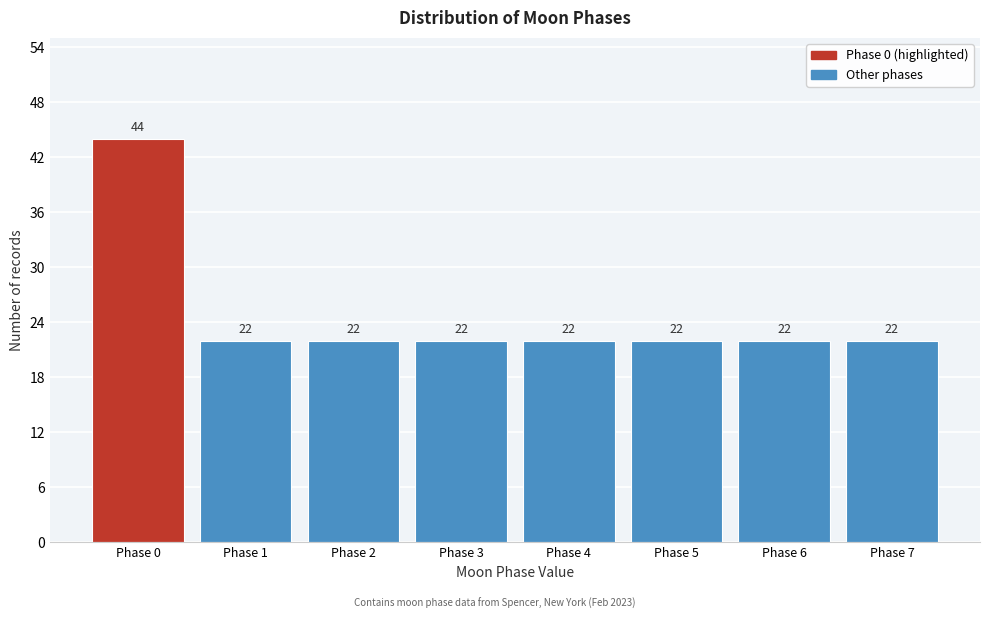

Reading left to right, what are all the values shown in this chart?

Phase 0=44	Phase 1=22	Phase 2=22	Phase 3=22	Phase 4=22	Phase 5=22	Phase 6=22	Phase 7=22